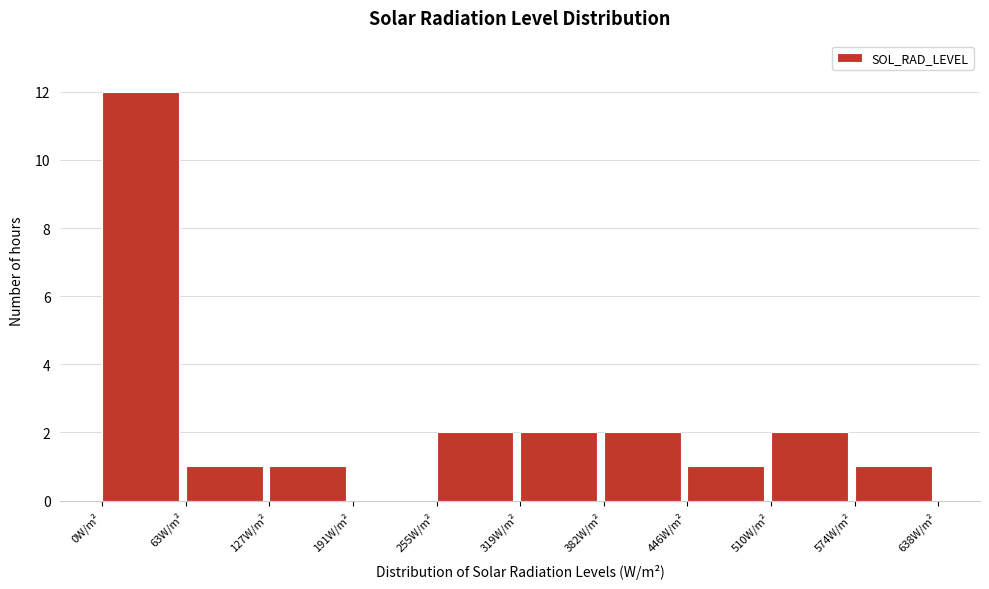

Which range on the x-axis has the tallest bar?

0 to 60